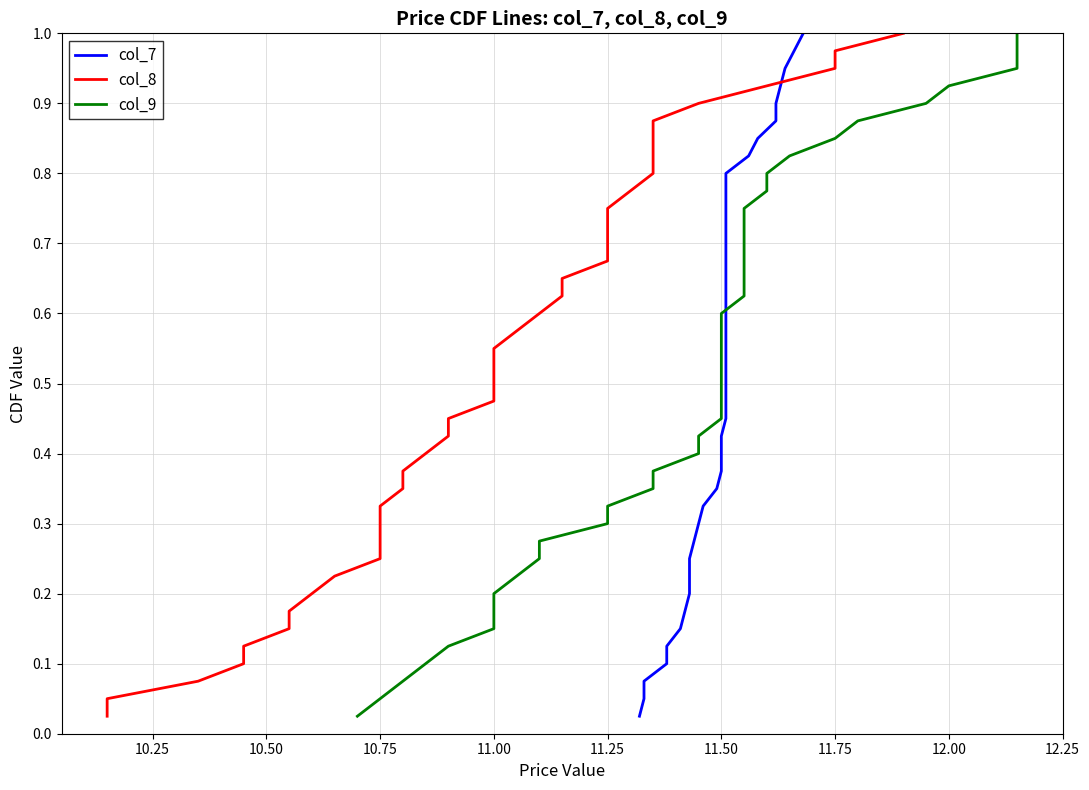

List the series in order of their peak value, lowest first.

col_7, col_8, col_9